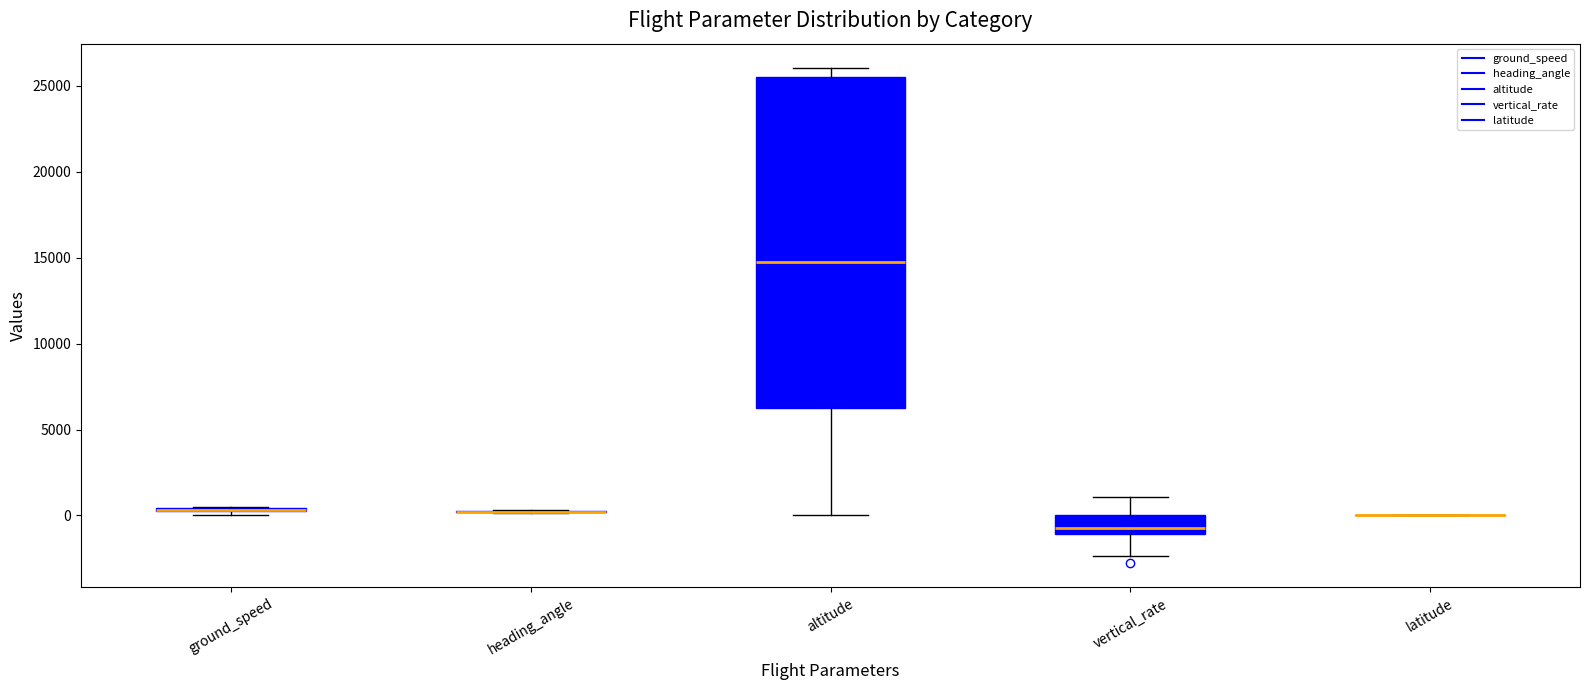

Comparing the boxes themselves (not the whiskers), which one is the tallest?

altitude